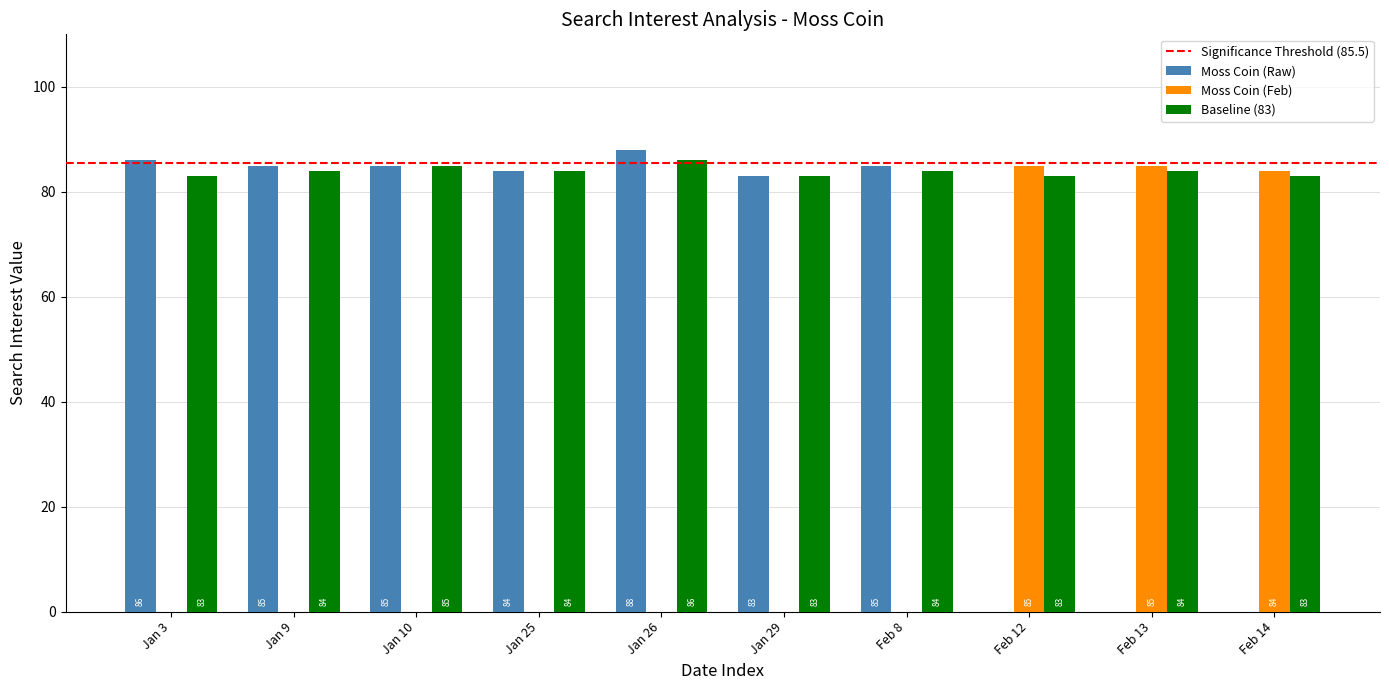

Where does the Moss Coin (Raw) series first go above 85?

Jan 3